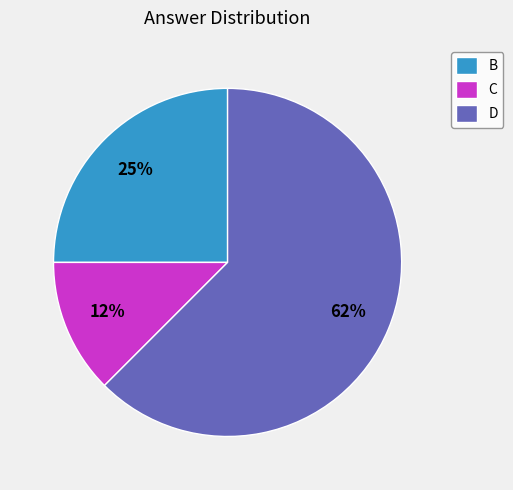

Count the number of slices in the pie.

3